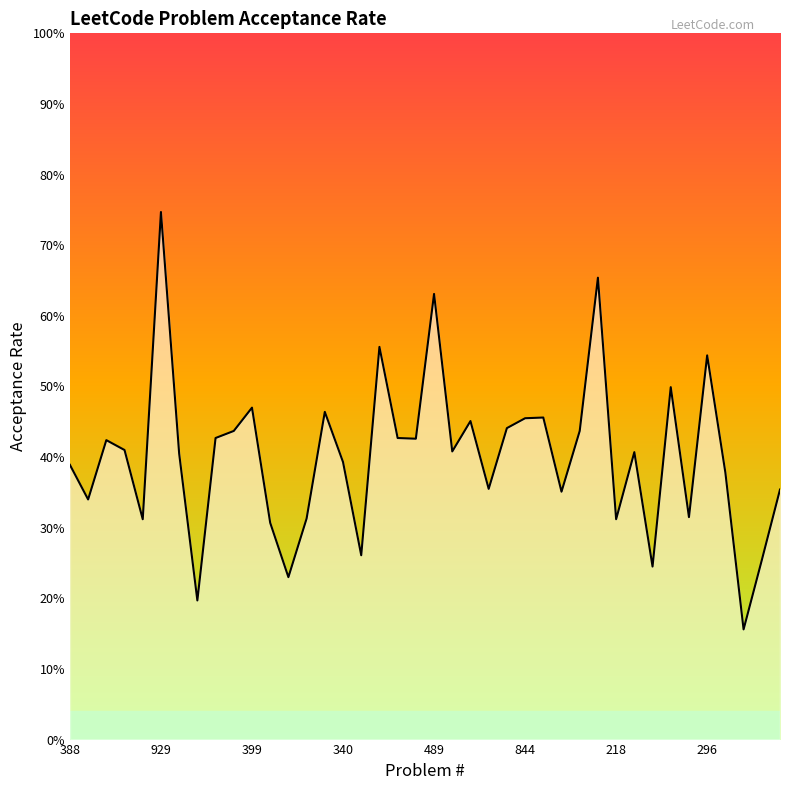

What is the label of the 27th point from the right?

13